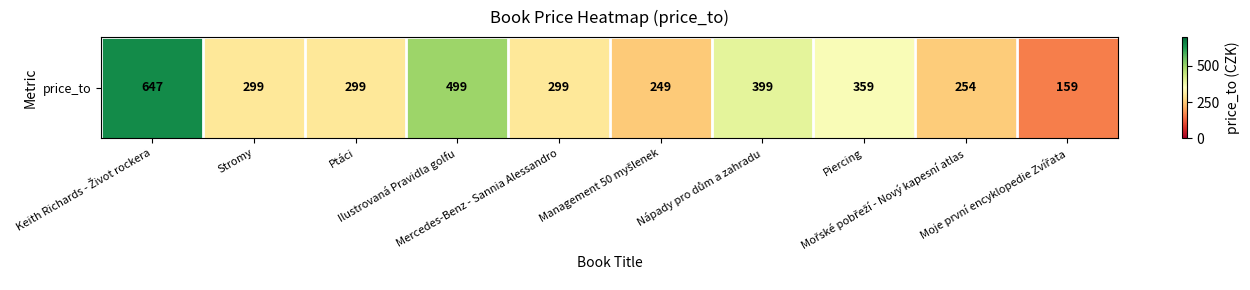

Reading left to right, extract all data points from this chart.

647	299	299	499	299	249	399	359	254	159